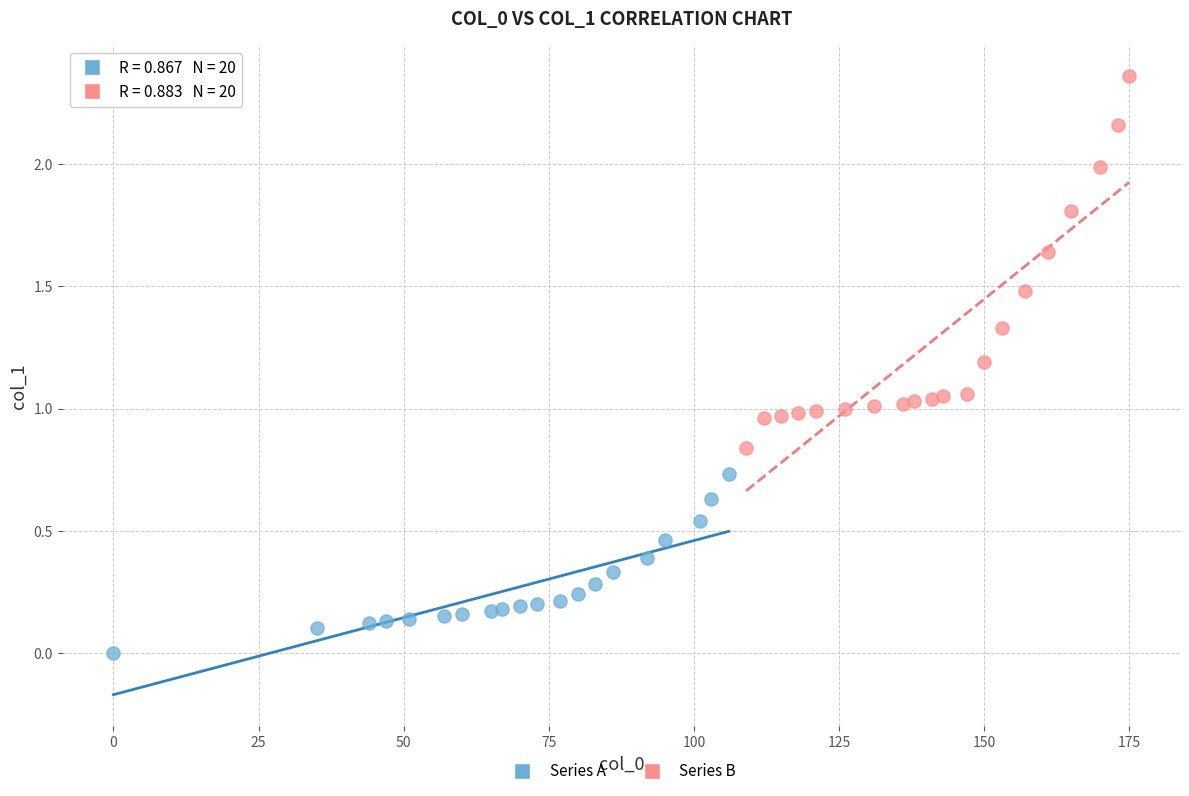

Which series reaches the maximum Y coordinate?

Series B